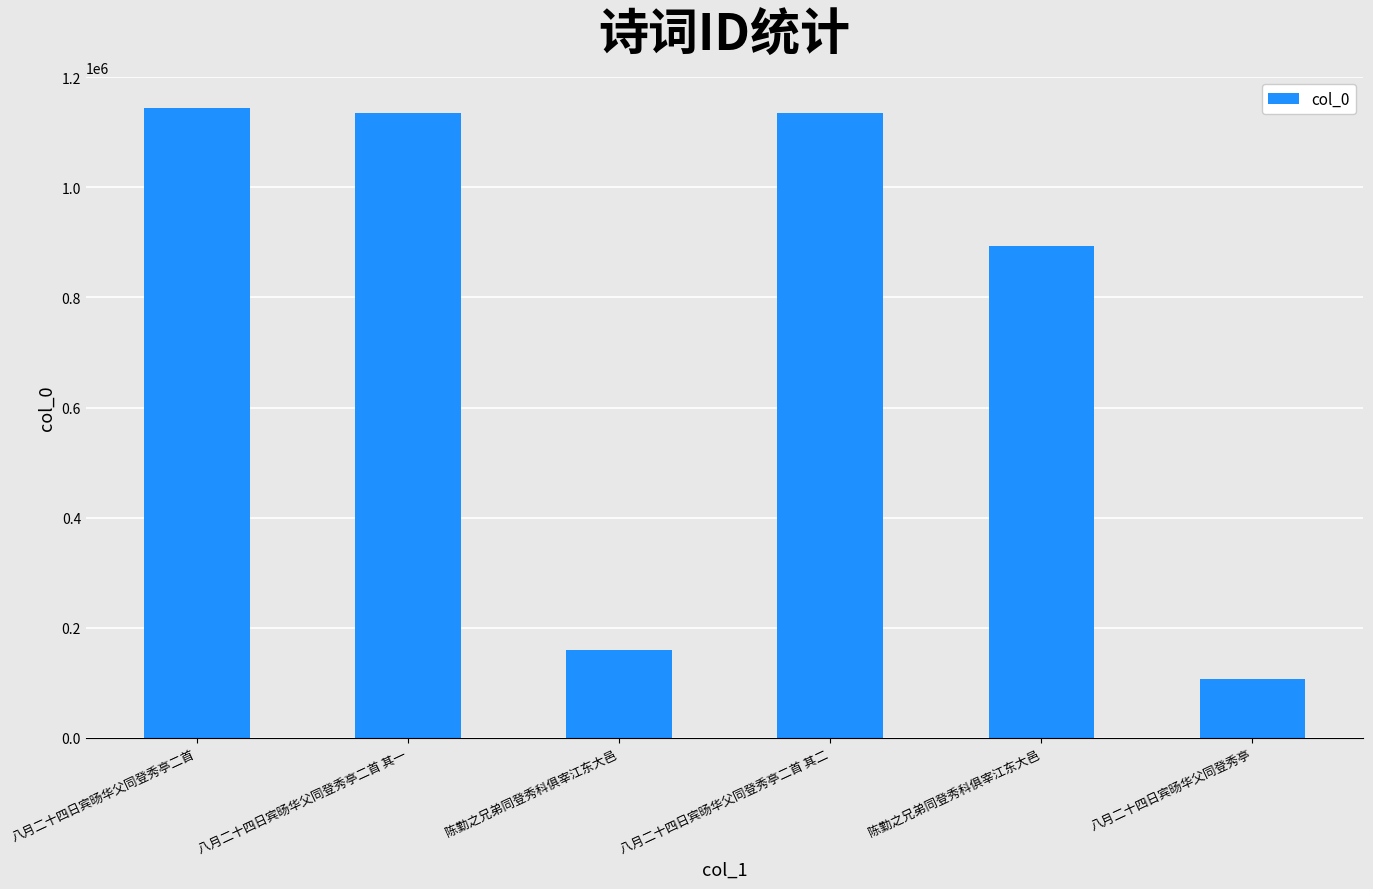

How many values are below 1134413?

3